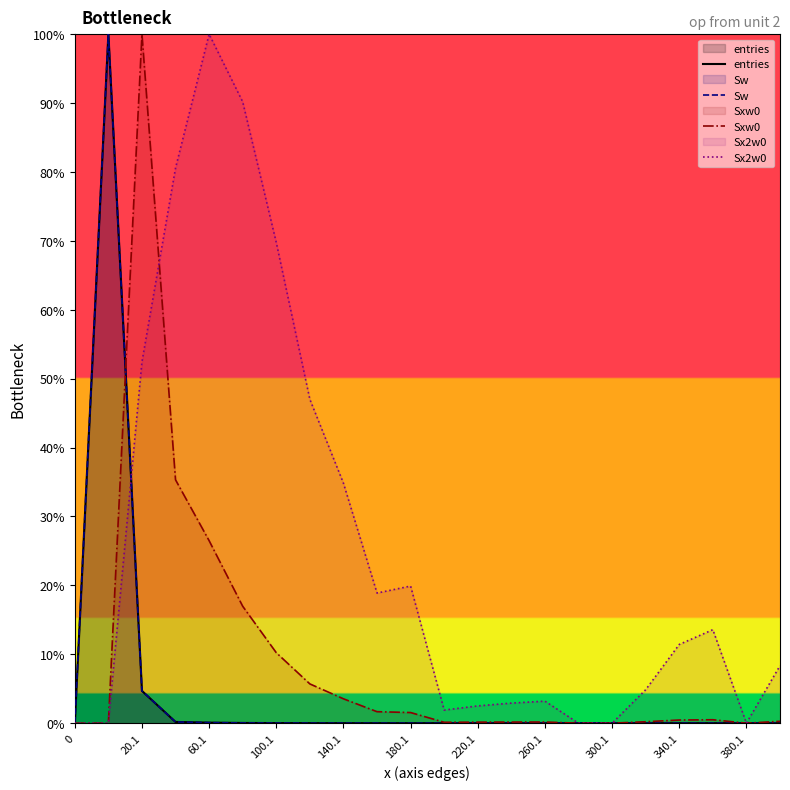

What is the difference between the second highest and minimum values in the Sxw0 series?

35.3